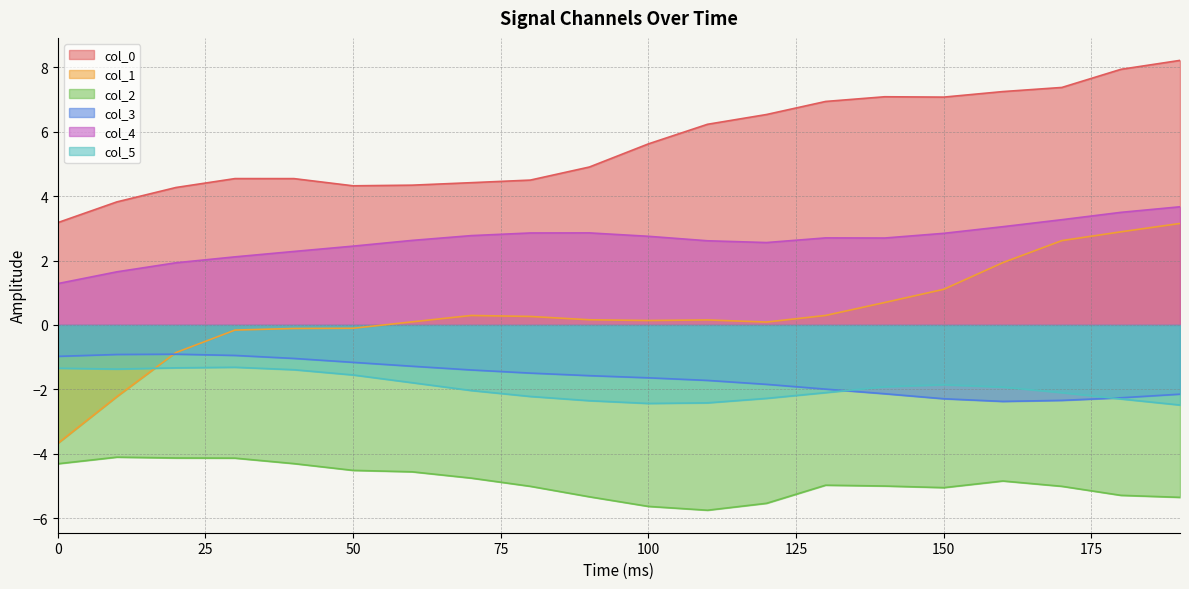

What are all the series names shown in the legend?

col_0, col_1, col_2, col_3, col_4, col_5